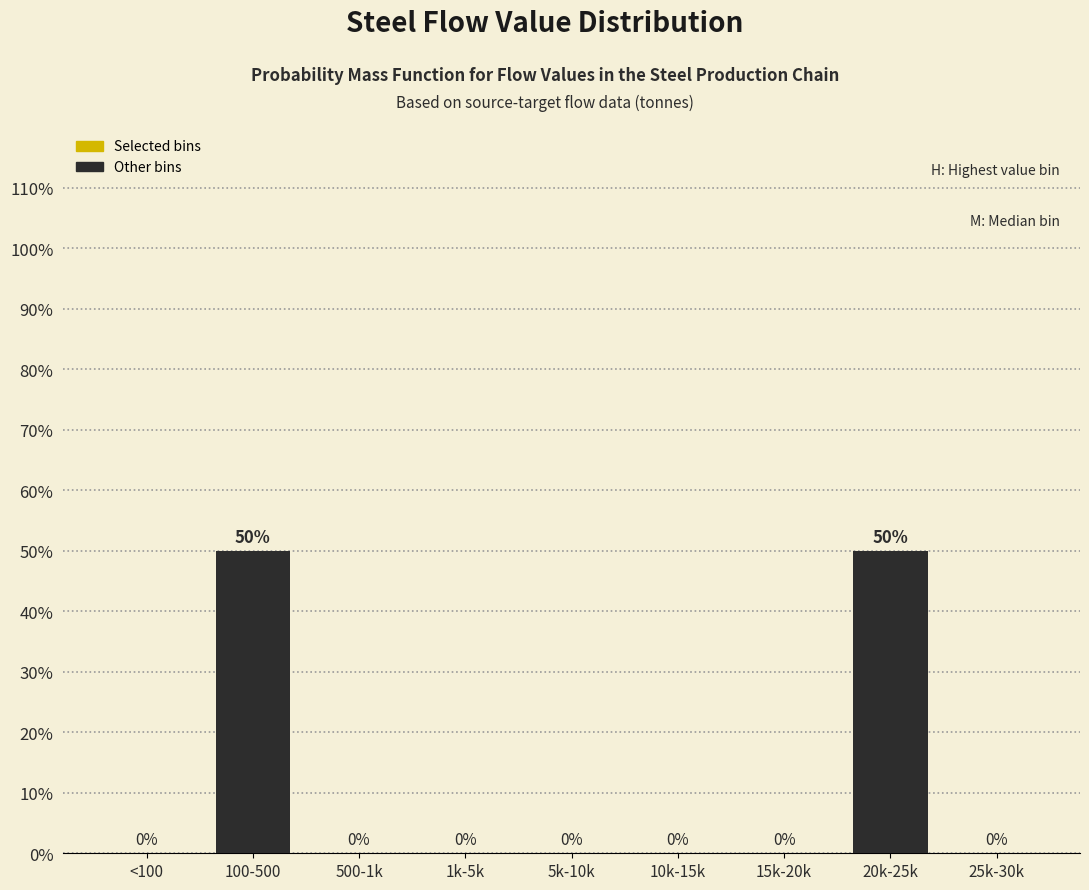

Reading left to right, extract all data points from this chart.

<100=0	100-500=50	500-1k=0	1k-5k=0	5k-10k=0	10k-15k=0	15k-20k=0	20k-25k=50	25k-30k=0